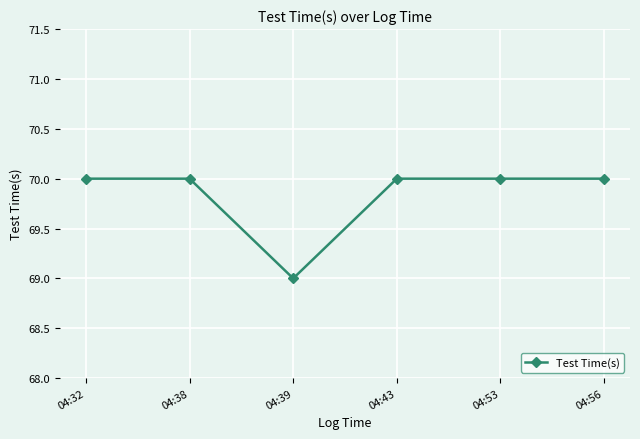

At which category does the data reach its first local valley?

04:39